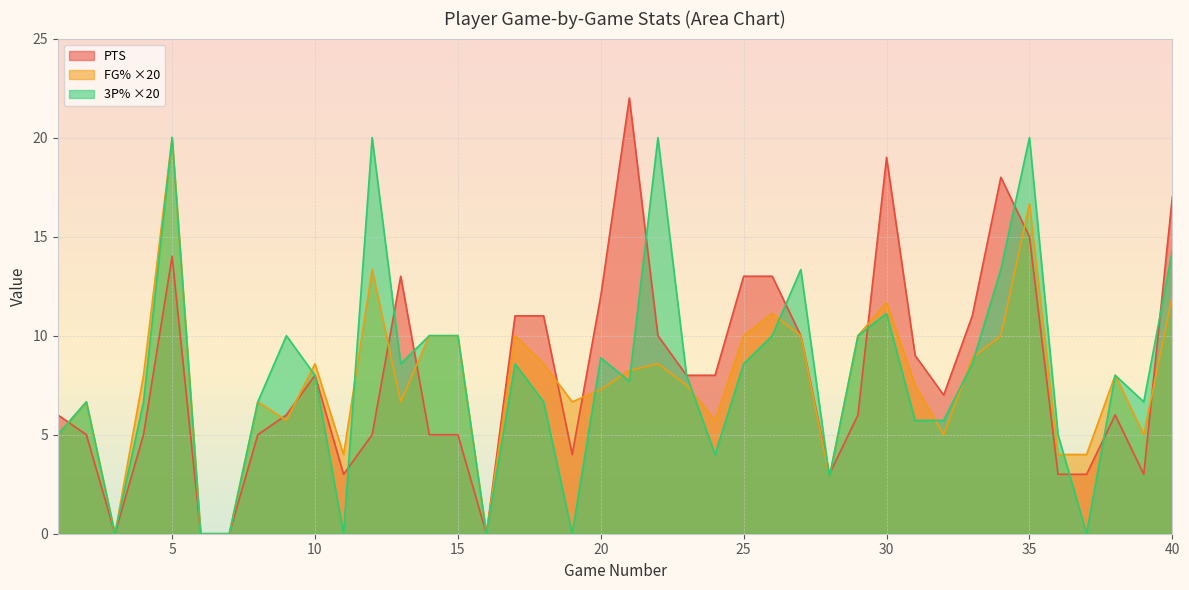

Is the value of PTS at 22 greater than the value of 3P% at 39?

Yes